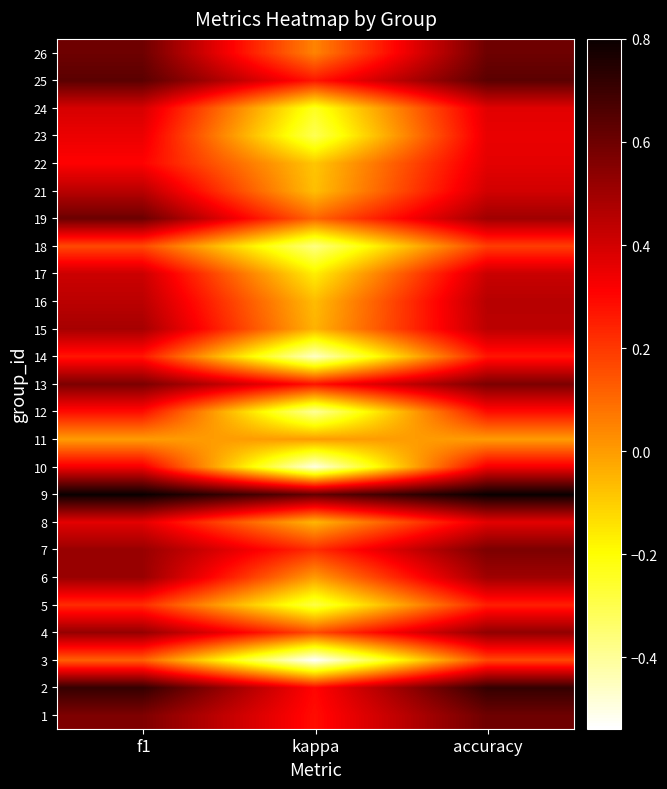

Which has a higher value, kappa or f1?

f1